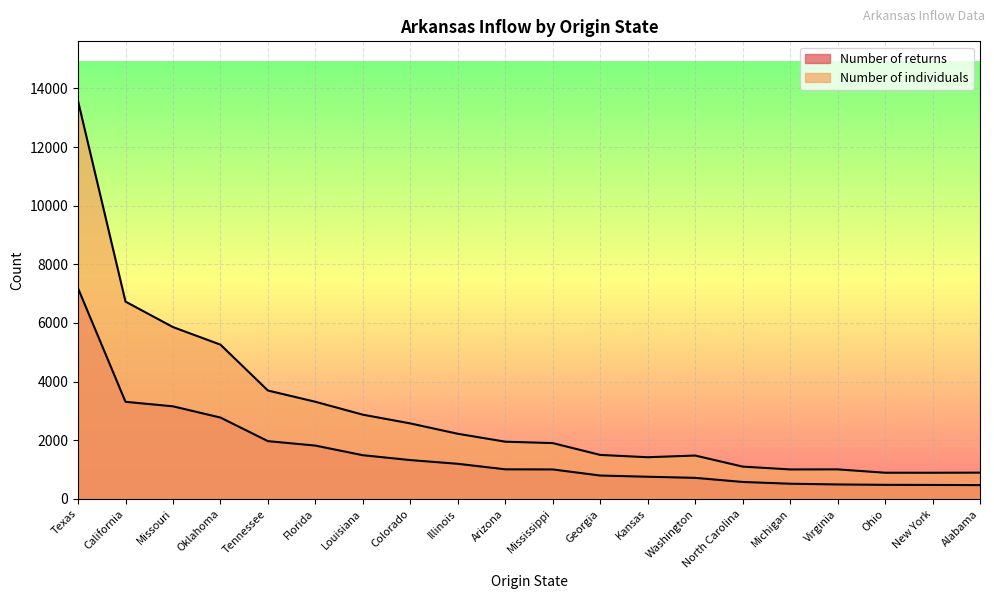

At Mississippi, list the series in order from largest to smallest.

Number of individuals, Number of returns